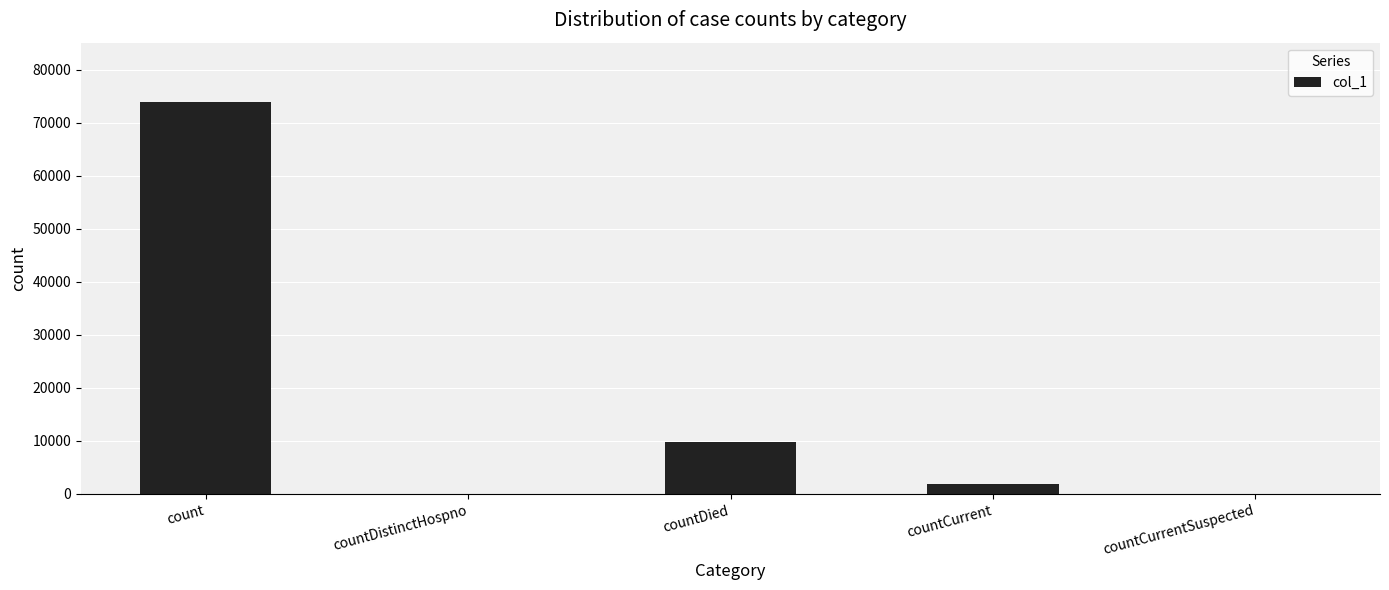

How many categories are shown in the chart?

5